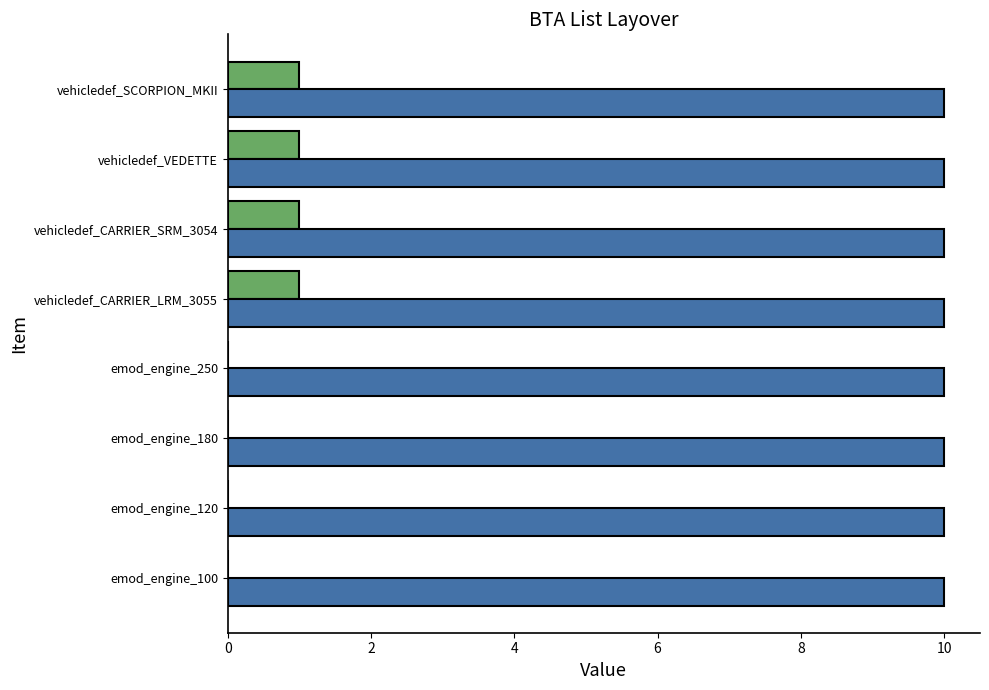

List the labels in order of value, largest first.

vehicledef_CARRIER_LRM_3055, vehicledef_CARRIER_SRM_3054, vehicledef_VEDETTE, vehicledef_SCORPION_MKII, emod_engine_100, emod_engine_120, emod_engine_180, emod_engine_250